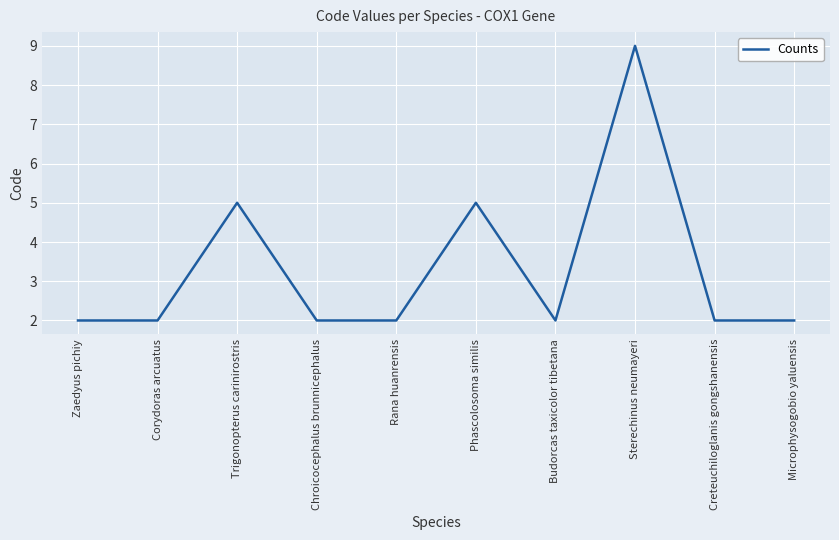

What position from the left is Sterechinus neumayeri?

8